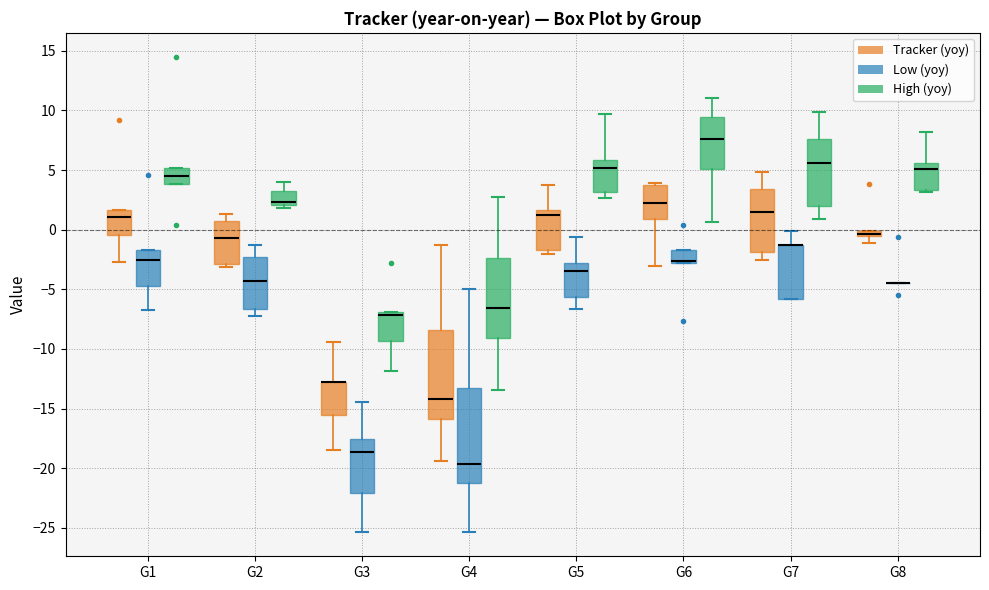

Where is the lower edge of the box for G5 (Tracker (yoy)) on the y-axis? The values are not printed on the chart, so give them approximately, as read against the axis.

-1.5